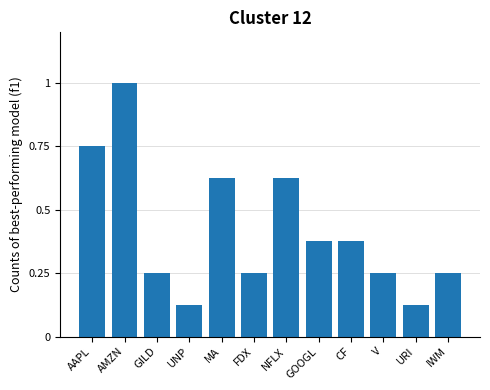

Between CF and V, which is larger?

CF